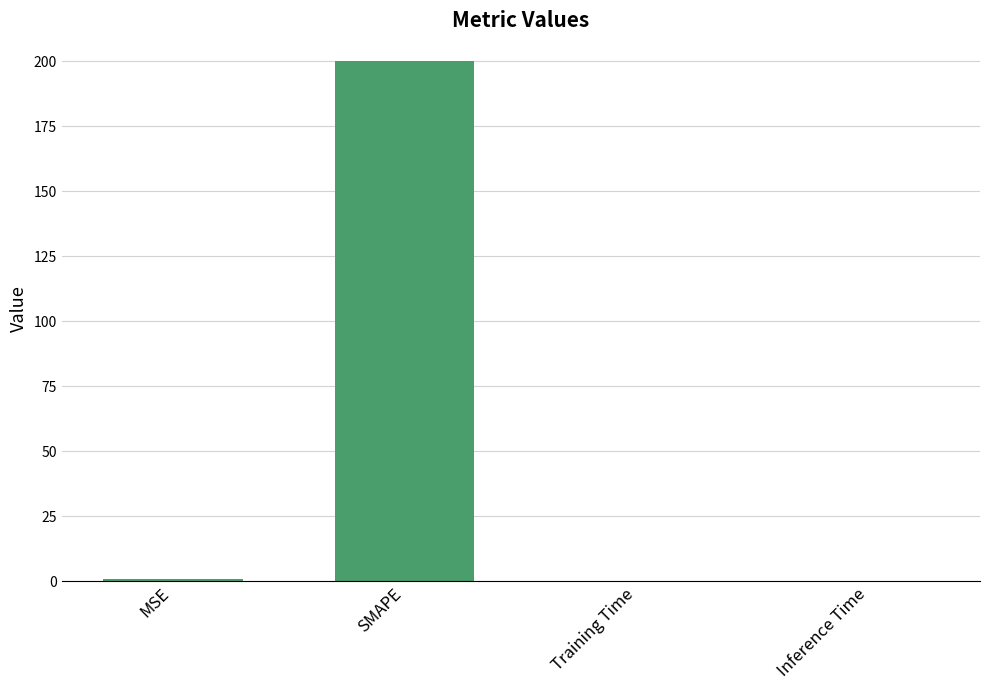

Are the bars grouped side by side (vs. stacked)?

No